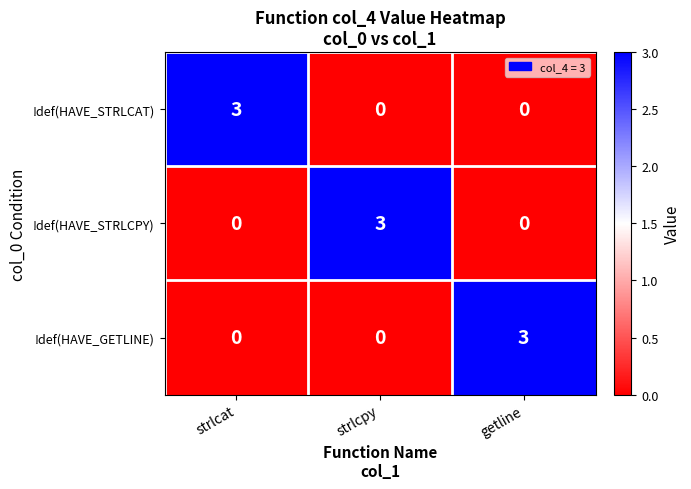

How many values in !def(HAVE_GETLINE) are above zero?

1